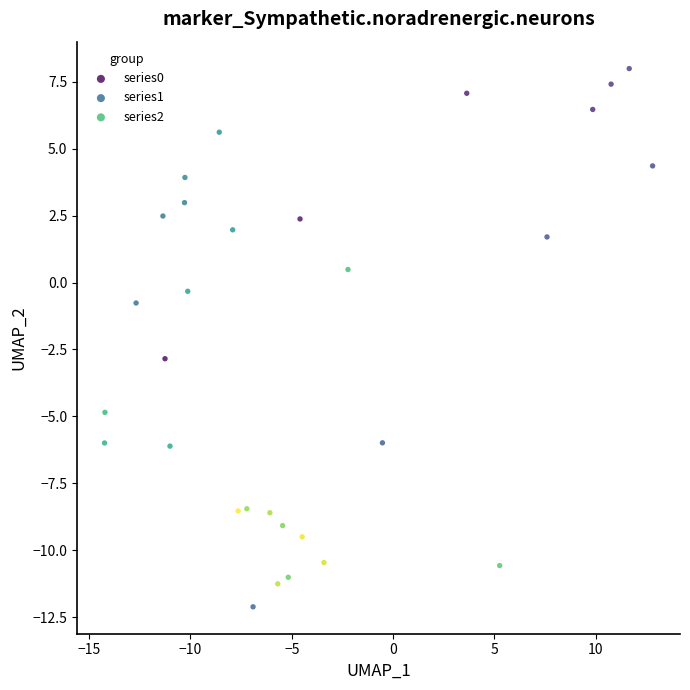

What are all the series names shown in the legend?

series0, series1, series2